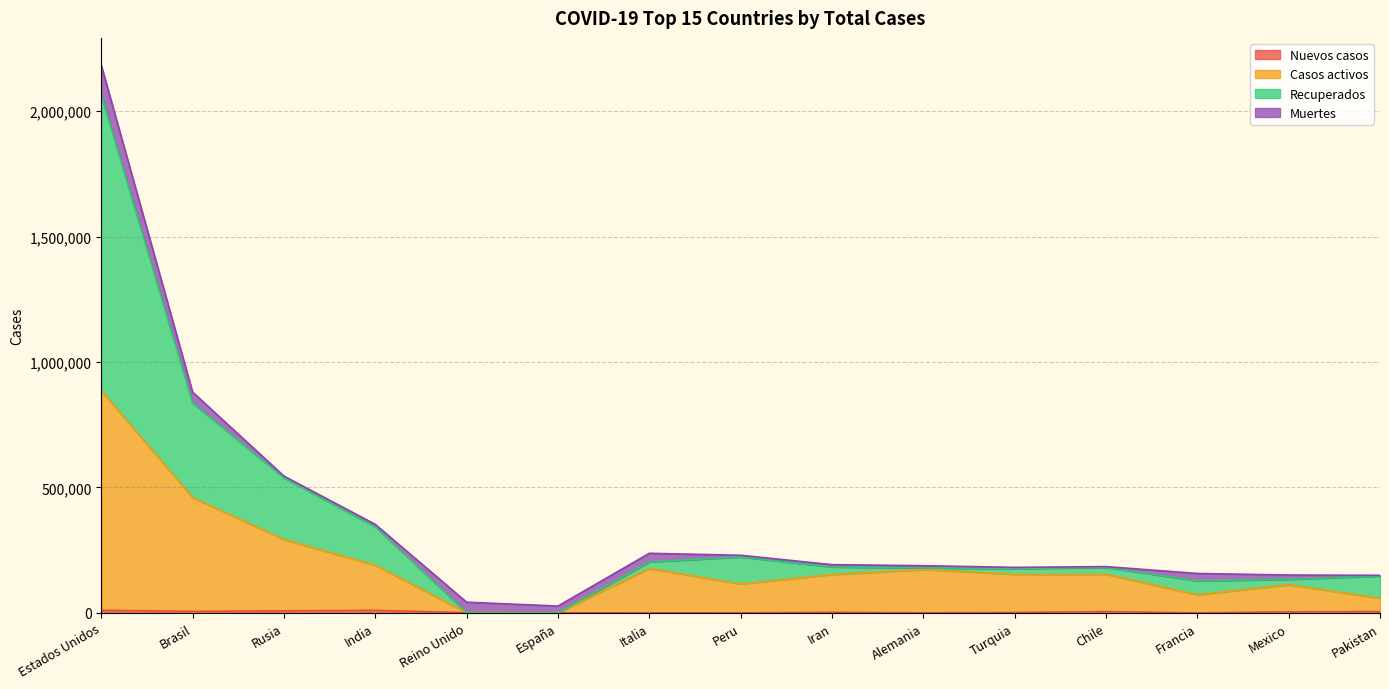

What position from the left is Rusia?

3